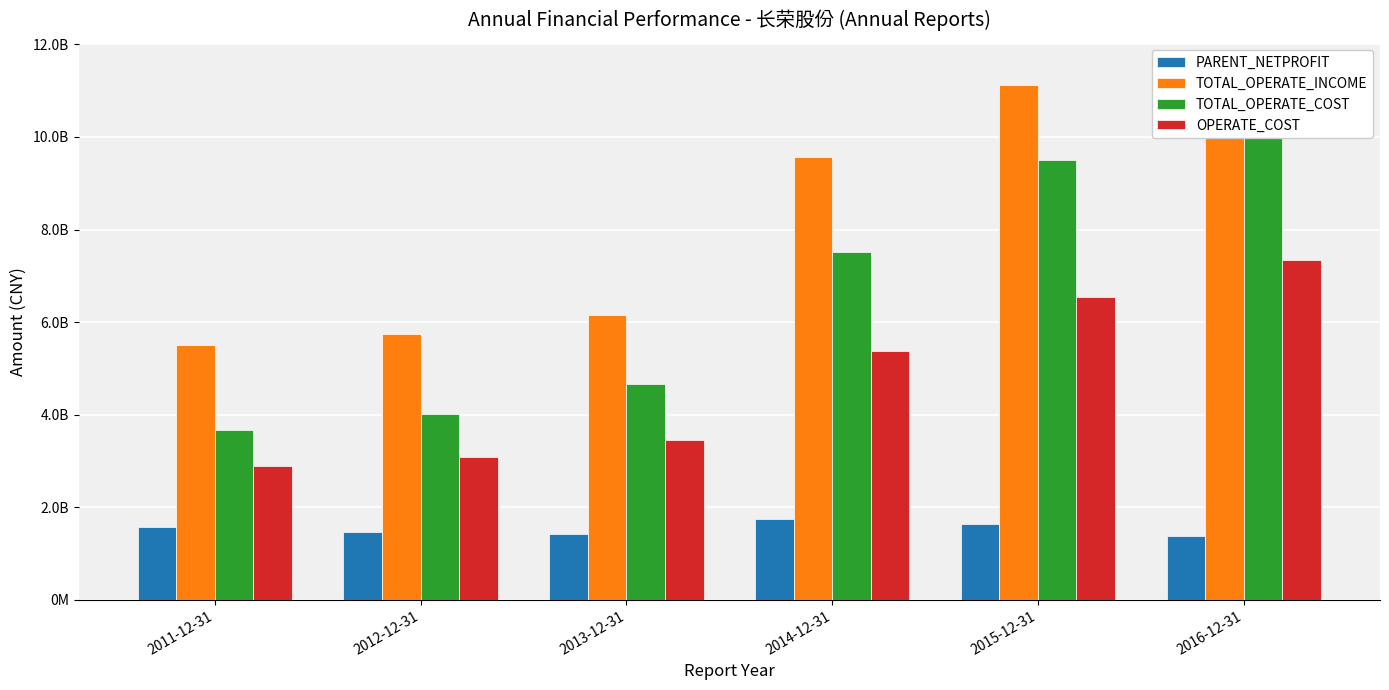

Between 2011-12-31 and 2012-12-31, which series saw the biggest shift?

TOTAL_OPERATE_COST